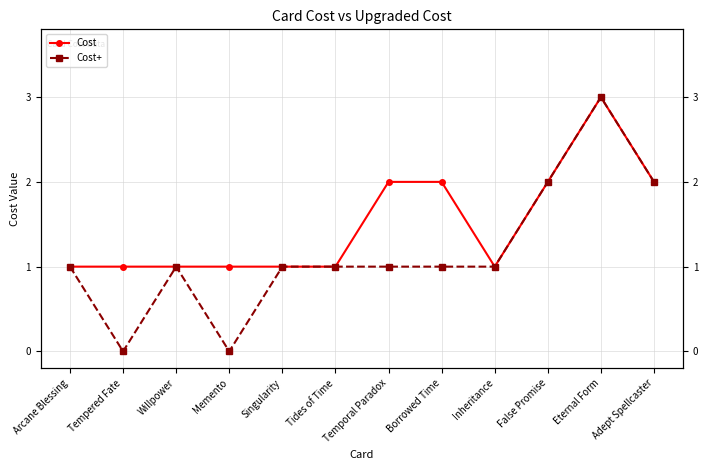

Is it true that Cost equals 1 at Inheritance?

True